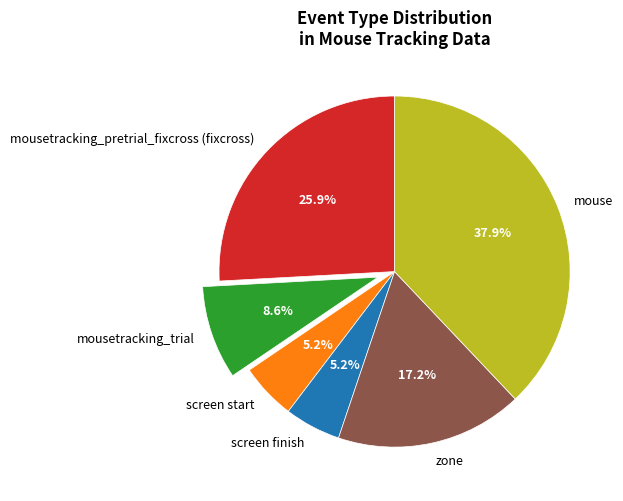

Which has a higher value, screen start or mouse?

mouse